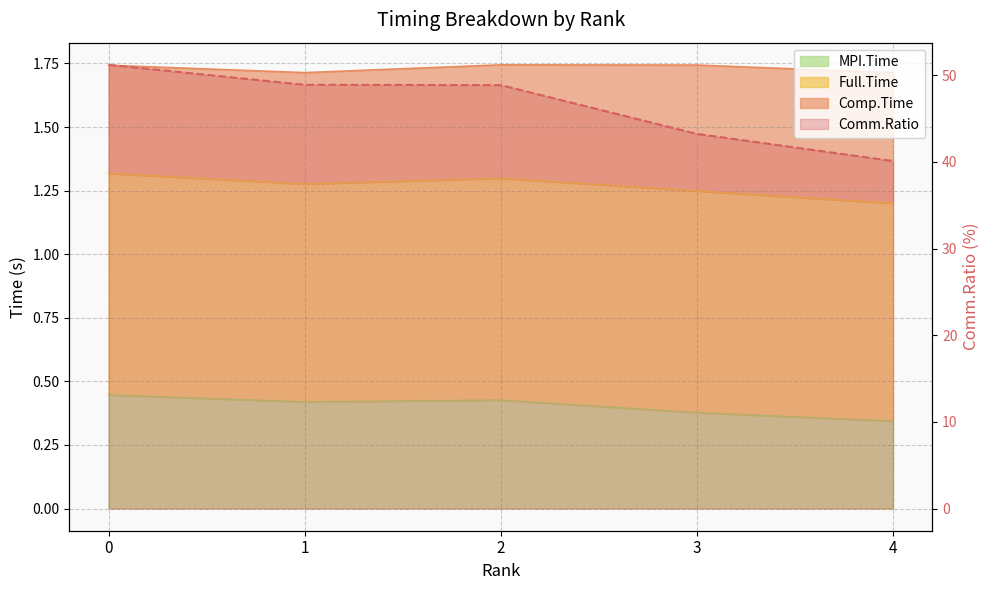

In Full.Time, how many points are lower than both neighbors (excluding endpoints)?

1